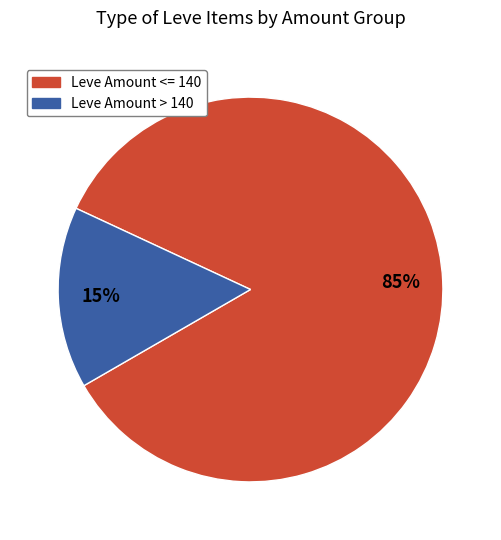

Does any single category account for the majority?

Yes